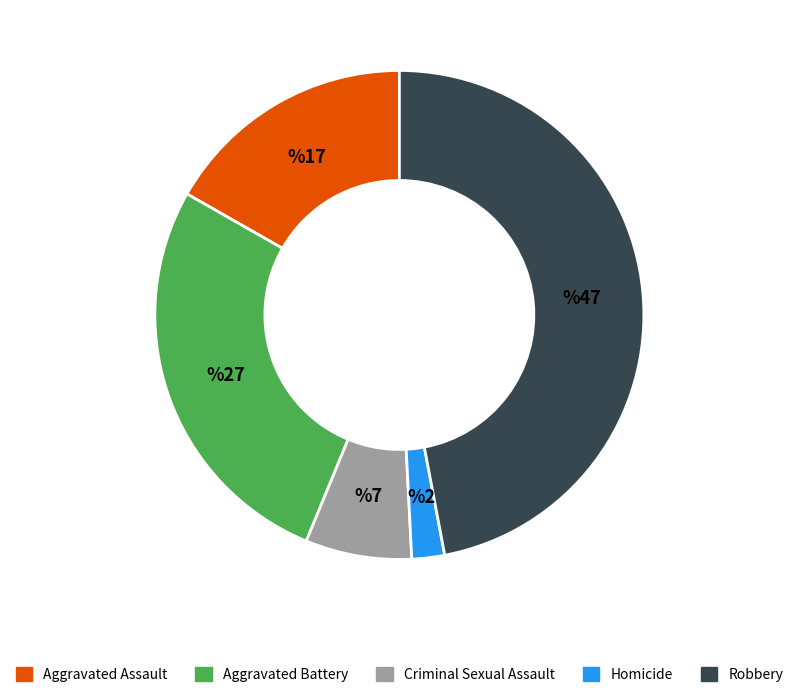

How many segments does this pie chart have?

5